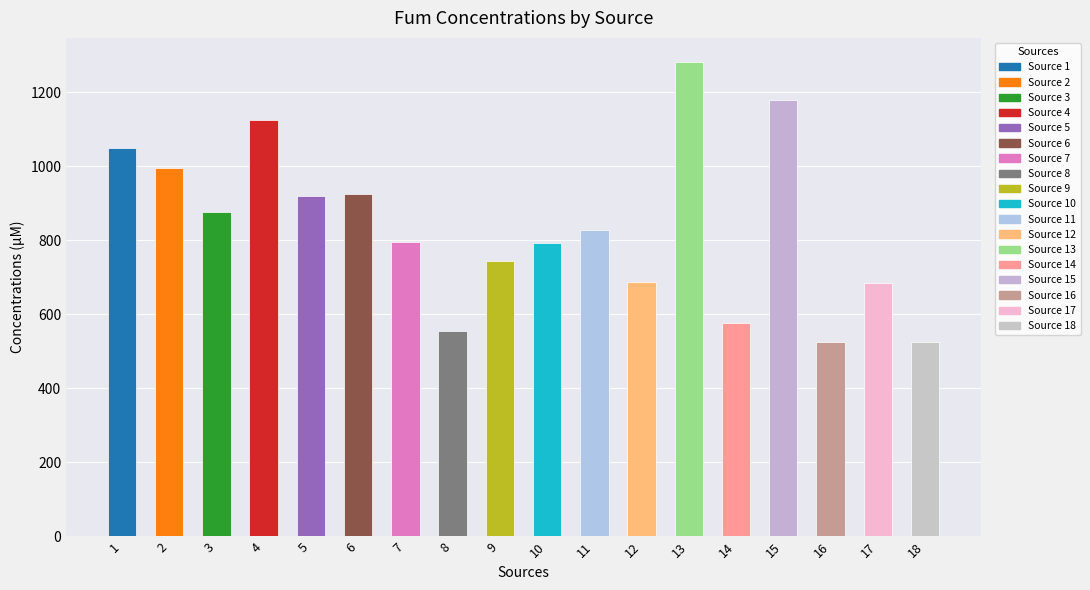

What is the difference between the values at 3 and 15?

303.3